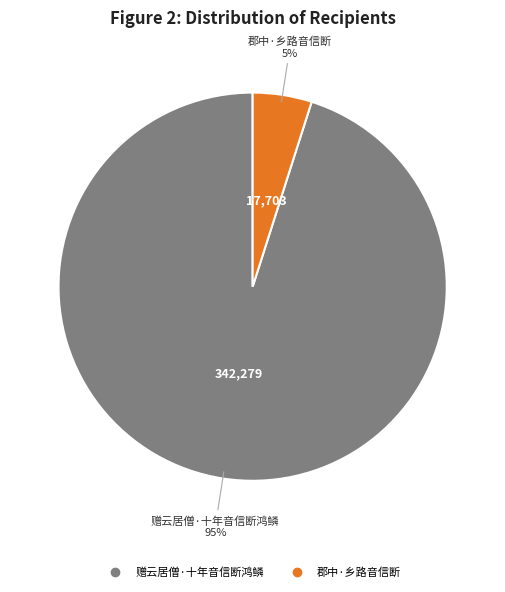

Which slice is the smallest?

郡中·乡路音信断